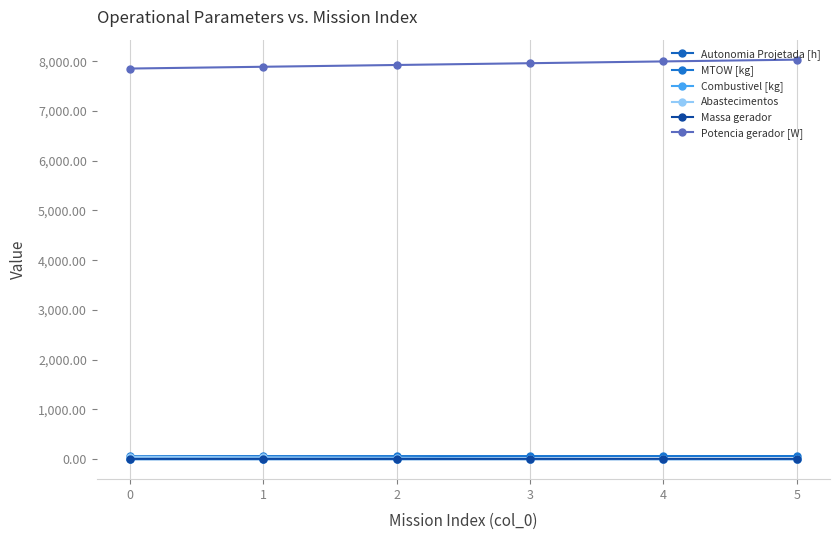

List the series in order of their peak value, lowest first.

Autonomia Projetada [h], Combustivel [kg], Massa gerador, Abastecimentos, MTOW [kg], Potencia gerador [W]